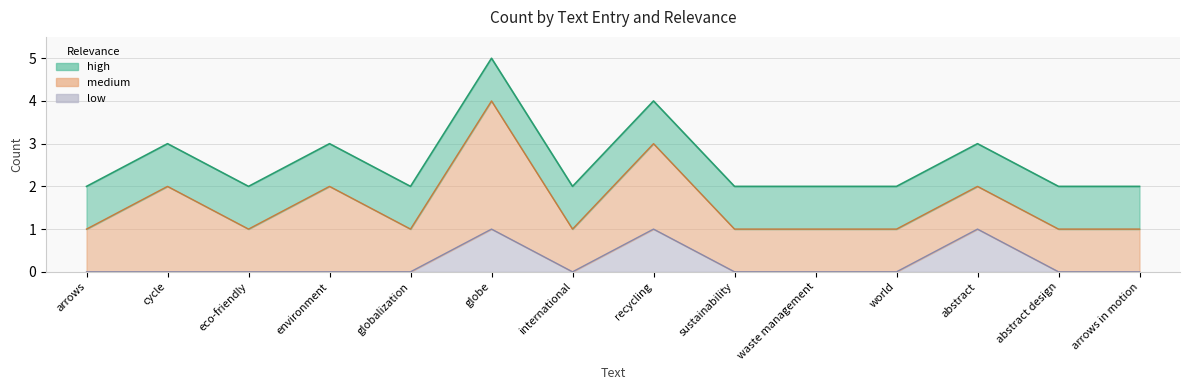

How many data points in low are above 0?

3